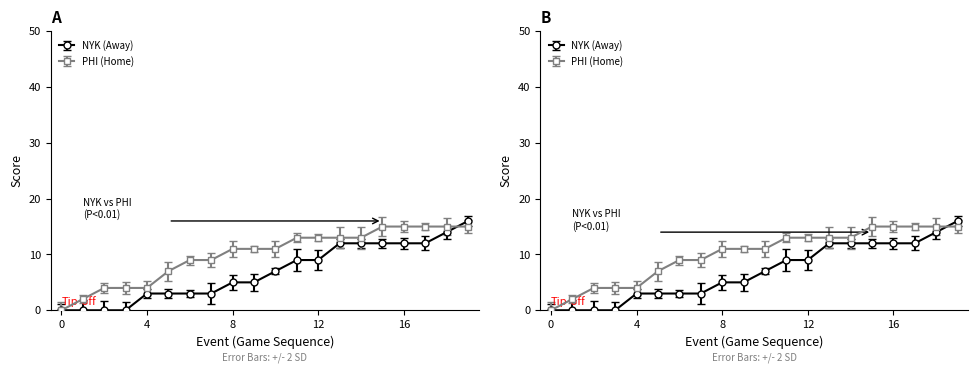

True or false: there are more than 0 points higher than both neighbors.

False